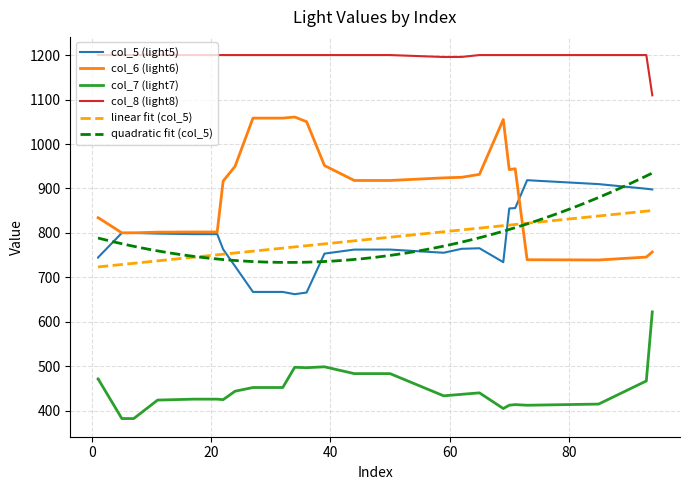

What is the maximum value for linear fit (col_5)?

850.4